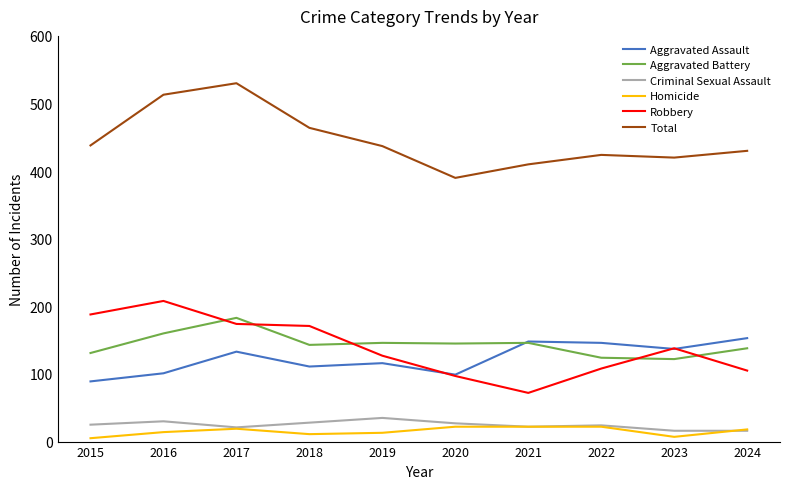

Does the chart display data point markers on the line(s)?

No